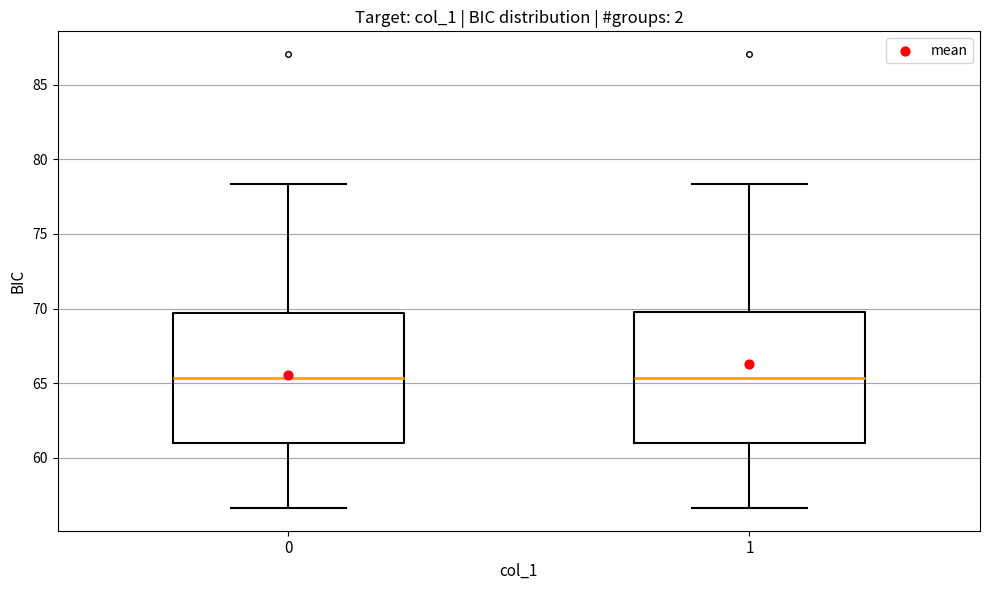

Where does the median line of the box at x = 1 sit on the y-axis? The values are not printed on the chart, so give them approximately, as read against the axis.

65.5